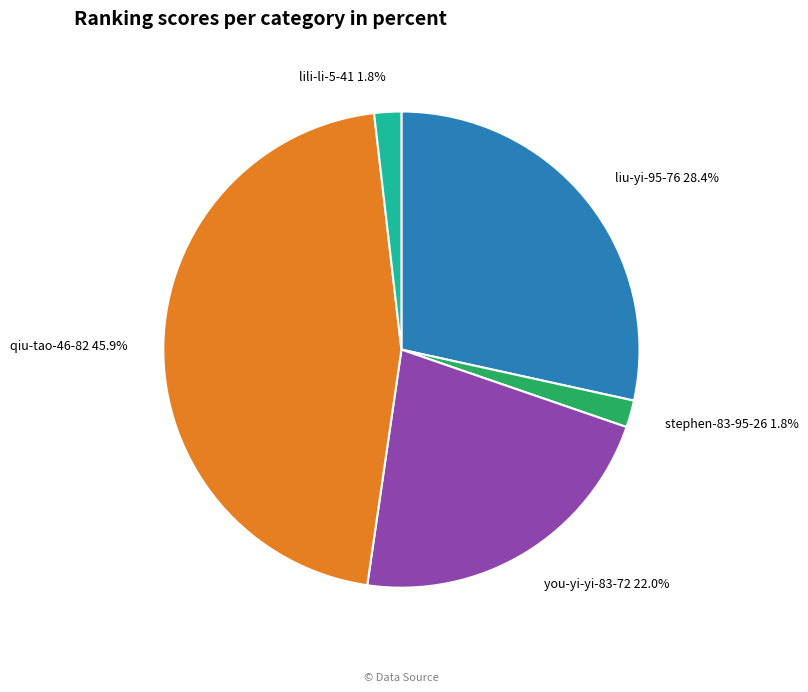

Which slice is the largest?

qiu-tao-46-82 45.9%